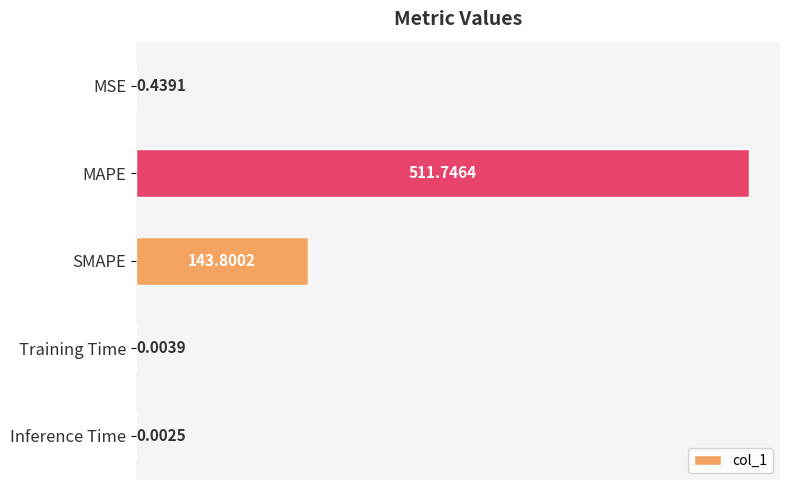

Are the bars horizontal?

Yes